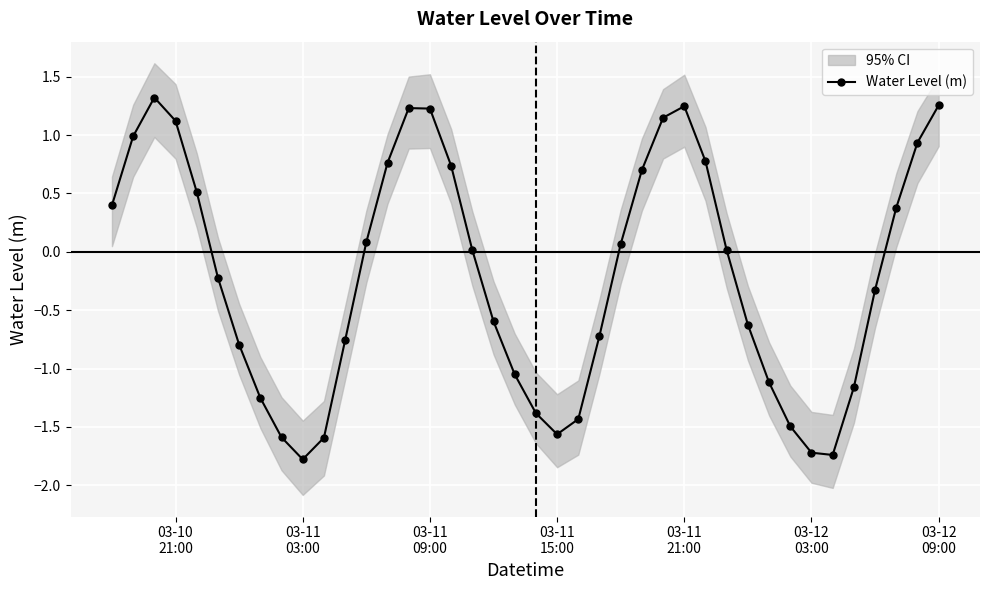

Does the chart display data point markers on the line(s)?

Yes